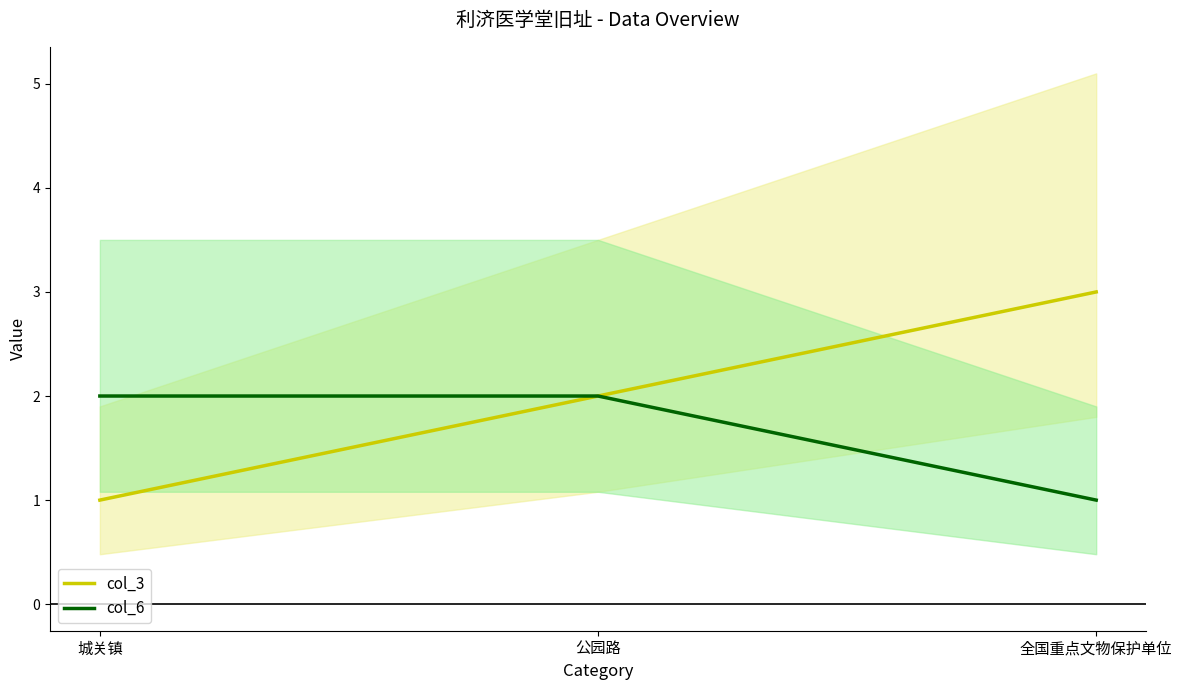

What is the sum of the col_6 values at 全国重点文物保护单位 and 公园路?

3